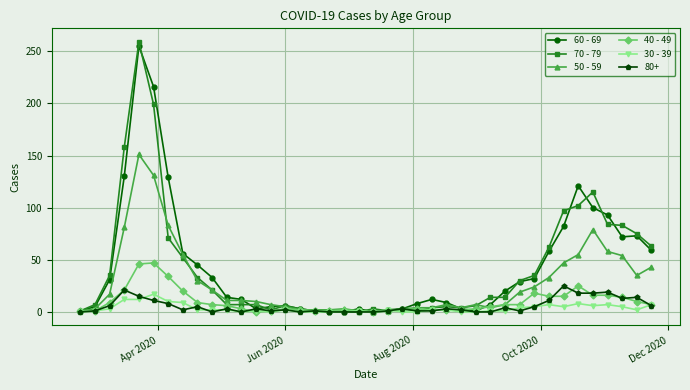

Which series has the widest spread of values?

70 - 79